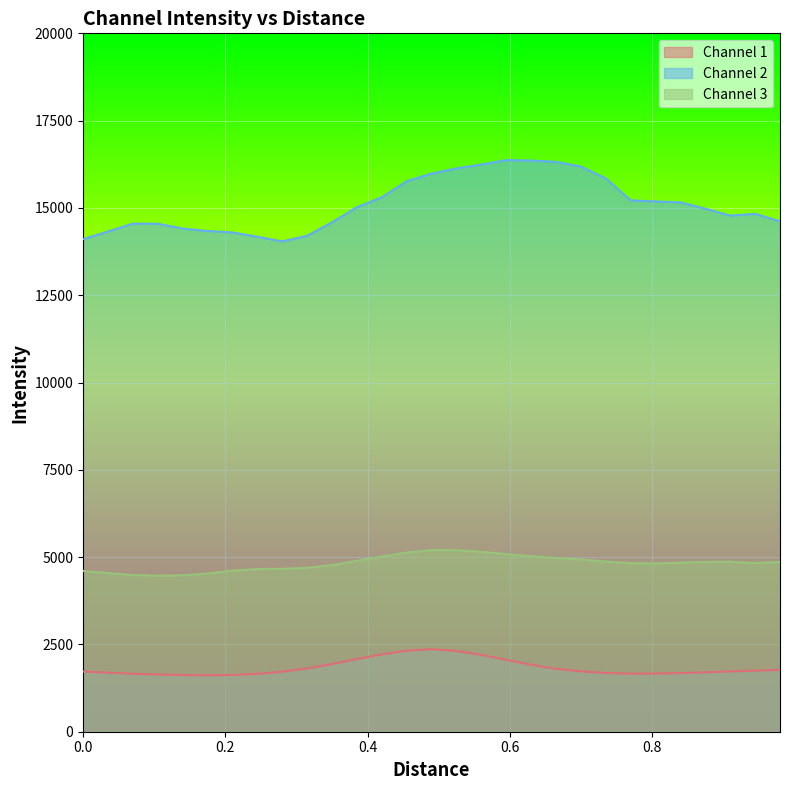

What are all the series names shown in the legend?

Channel 1, Channel 2, Channel 3